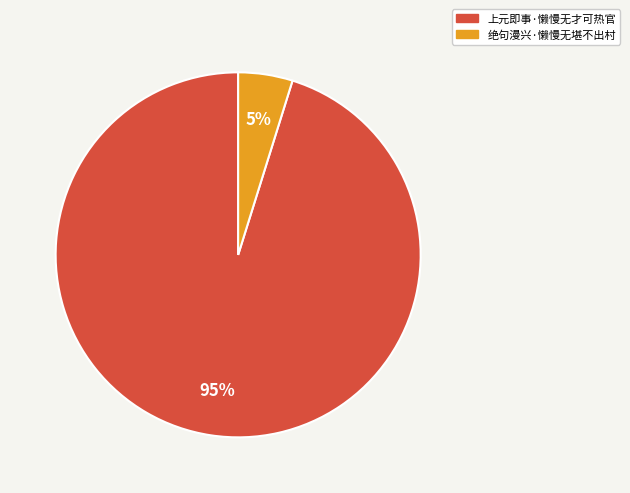

Is there any slice that represents more than half of the pie?

Yes